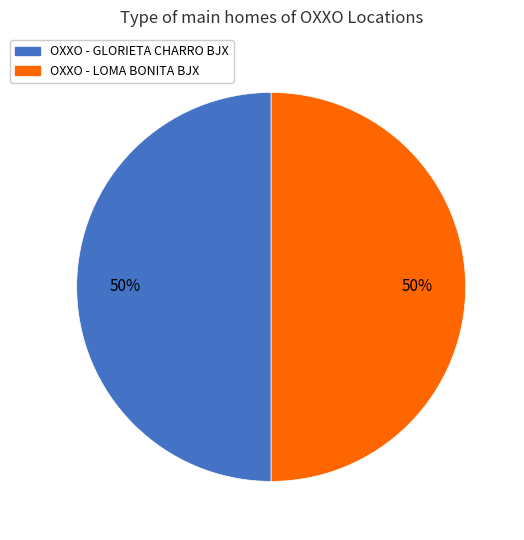

Approximately how many times larger is the value at OXXO - LOMA BONITA BJX compared to OXXO - GLORIETA CHARRO BJX?

1.0